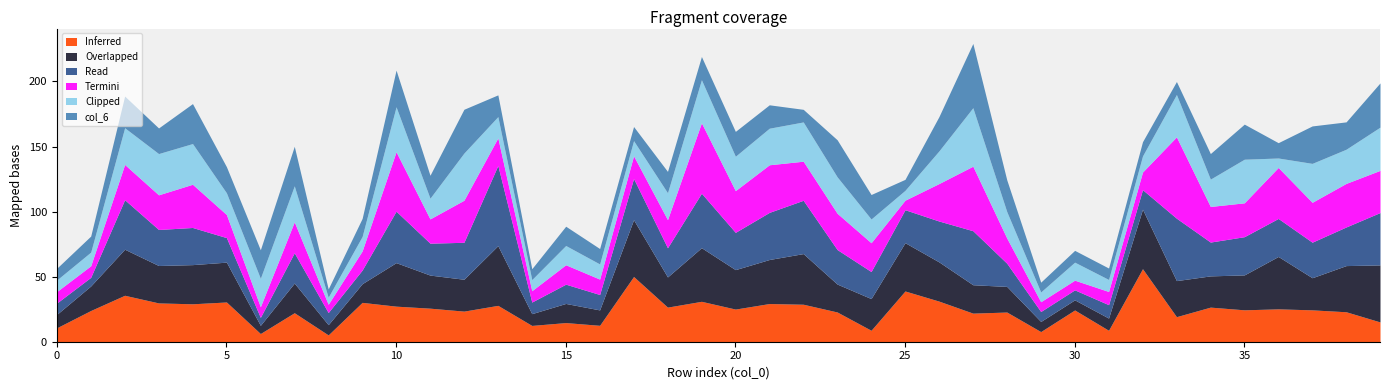

How many interior local peaks does the col_6 series have?

13